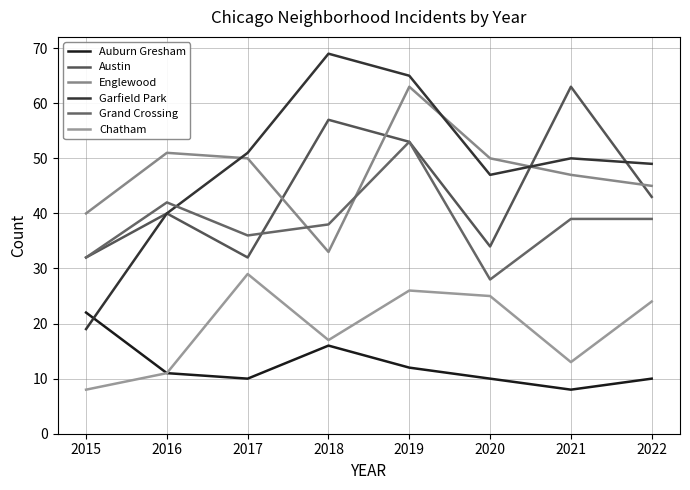

At which category does Austin reach its first local peak?

2016